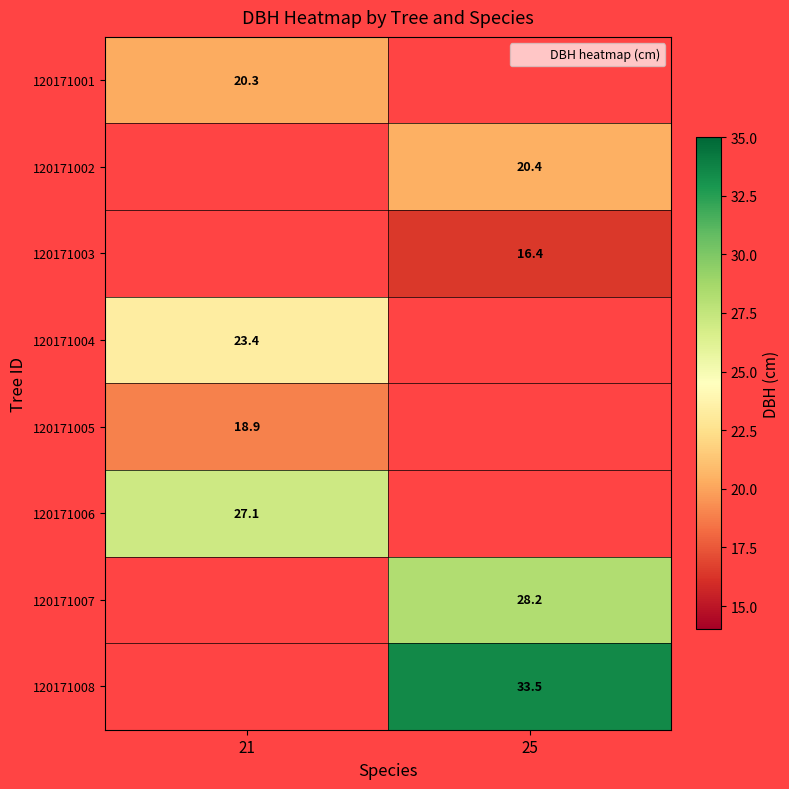

What is the spread (max minus min) of values at 21?

8.2